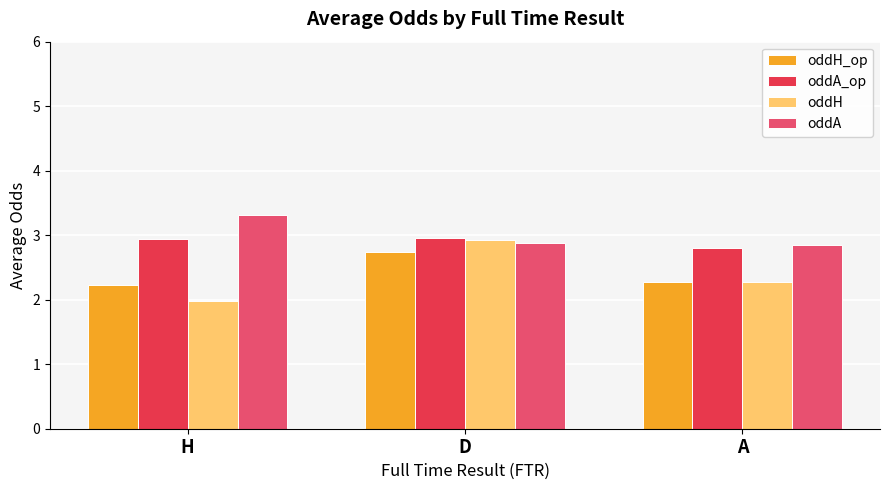

Which series changed the most between H and A?

oddA